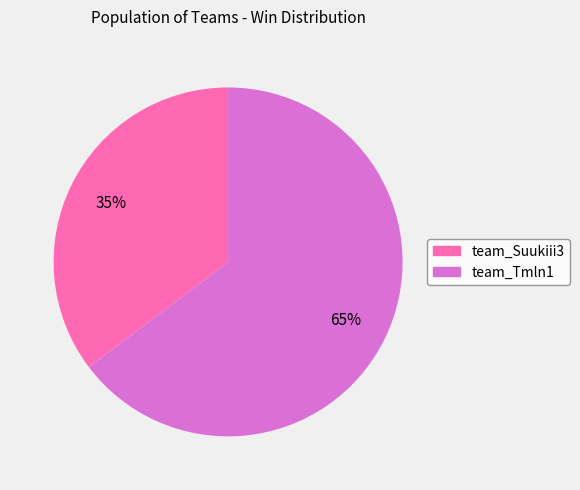

Do team_Suukiii3 and team_Tmln1 together represent more than half of the pie?

Yes